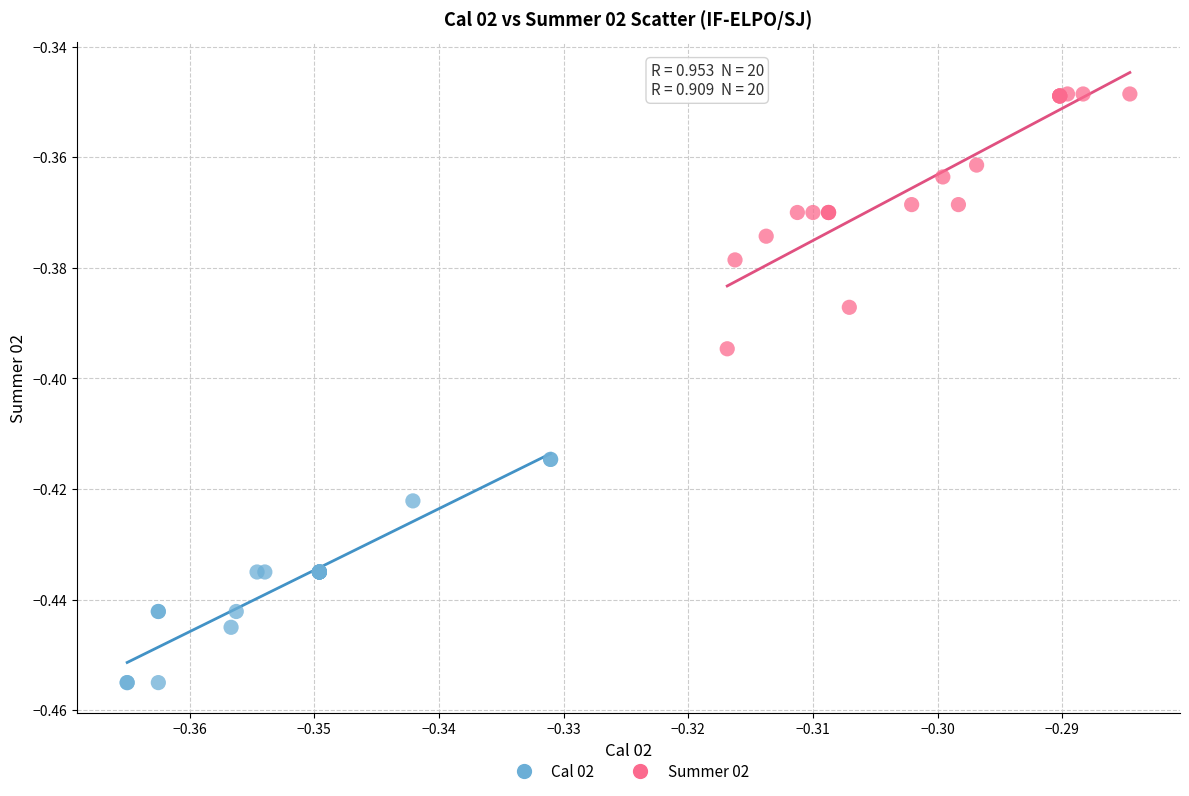

Which series has the widest spread of Y values?

Summer 02